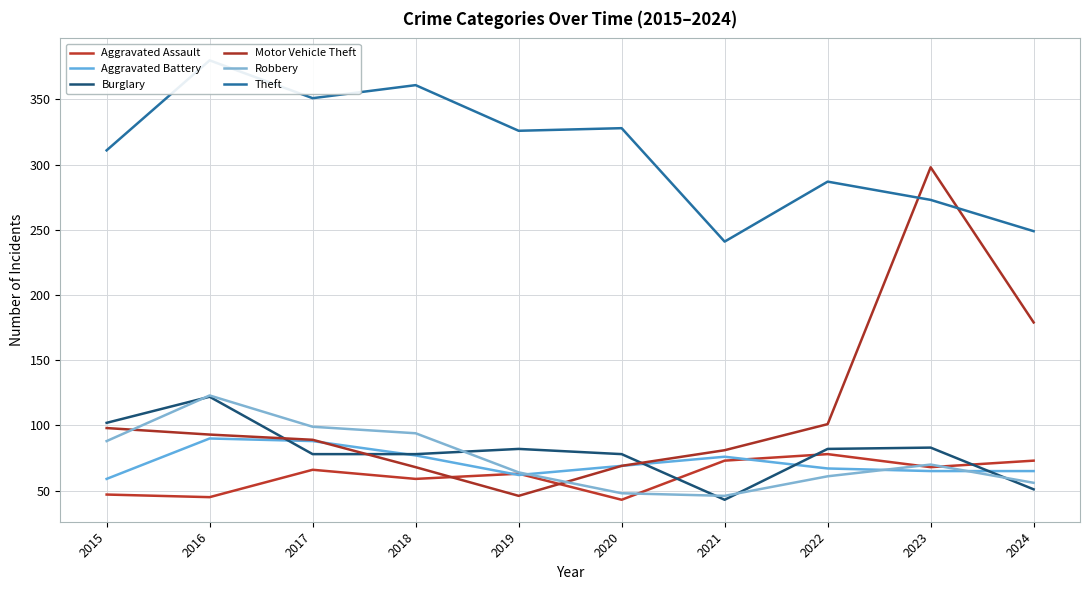

Reading left to right, list all the values displayed in this chart.

Aggravated Assault: 47	45	66	59	63	43	73	78	68	73
Aggravated Battery: 59	90	88	77	62	69	76	67	65	65
Burglary: 102	122	78	78	82	78	43	82	83	51
Motor Vehicle Theft: 98	93	89	68	46	69	81	101	298	179
Robbery: 88	123	99	94	64	48	46	61	70	56
Theft: 311	380	351	361	326	328	241	287	273	249